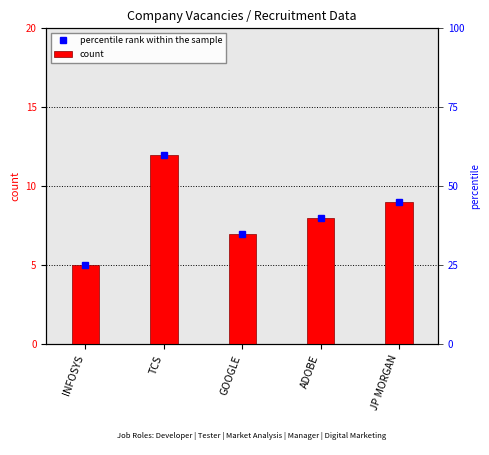

What is the minimum value shown in the chart?

5